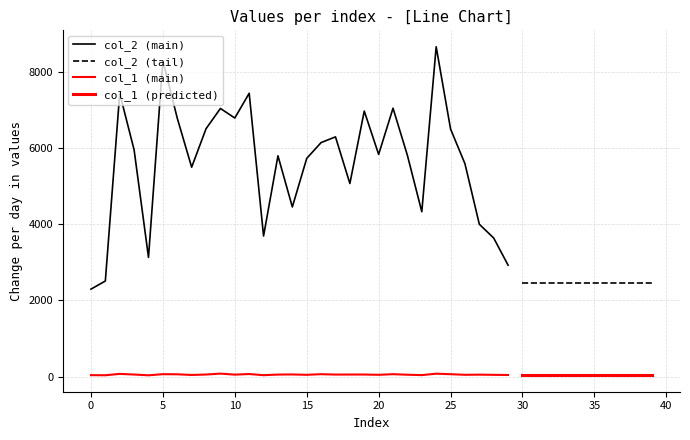

How many lines are shown in the chart?

2